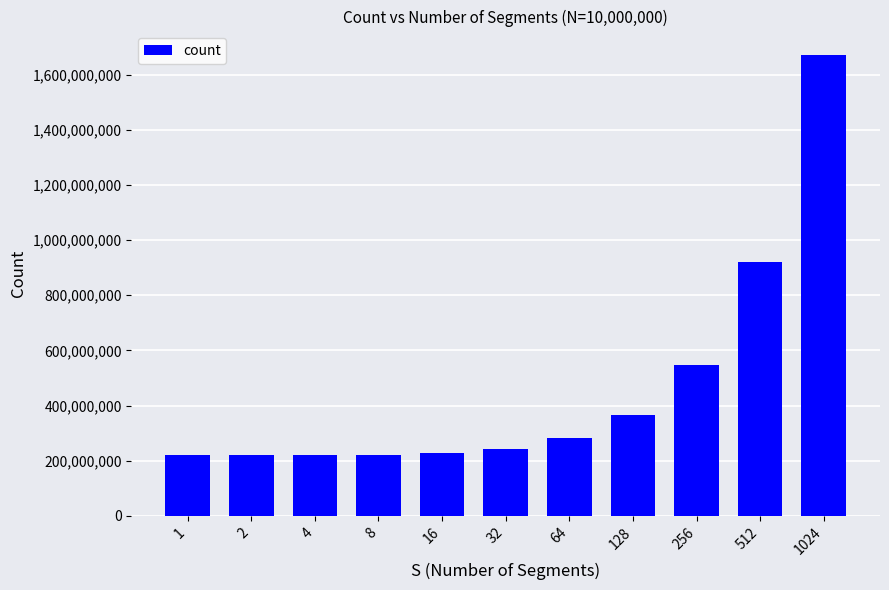

What is the difference between the second highest and second lowest values?

700073495